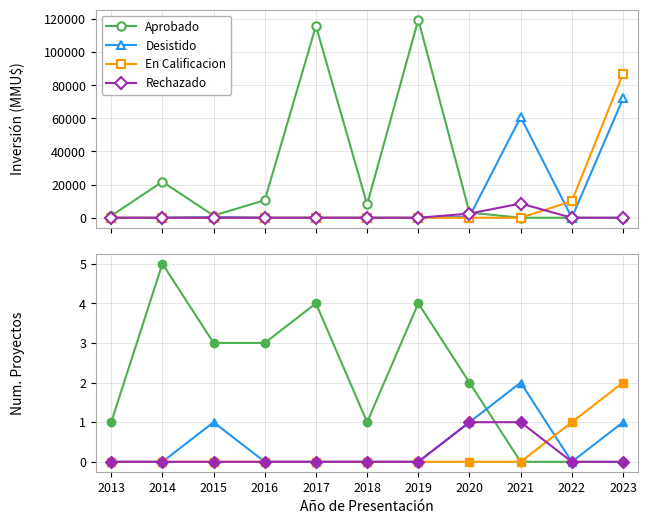

The value of En Calificacion at 2017 is 0. True or false?

True